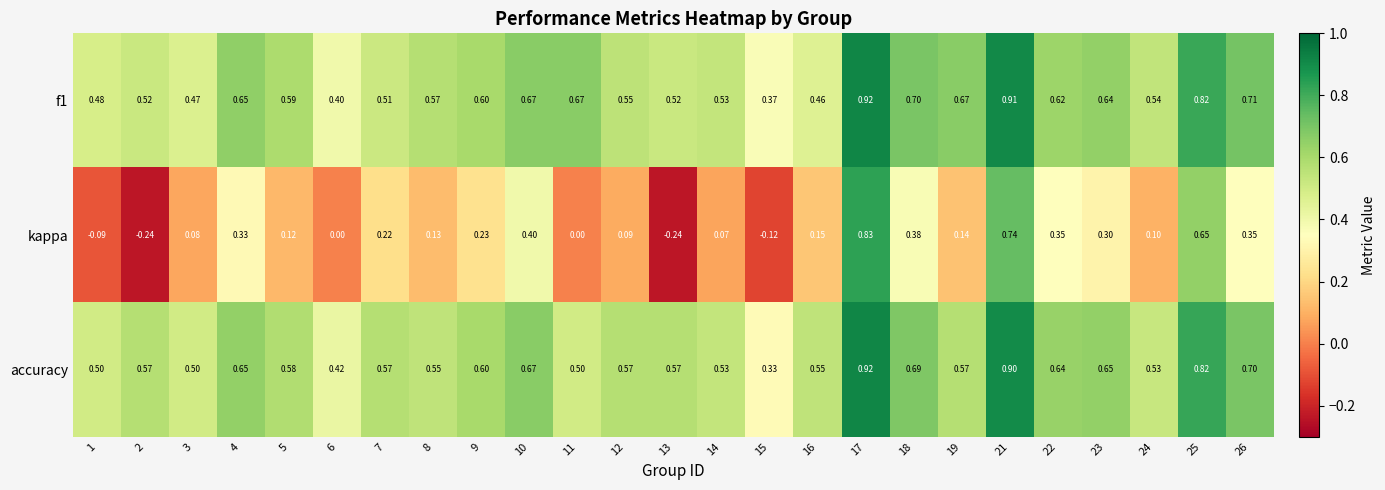

Which series has the largest total across all categories?

f1